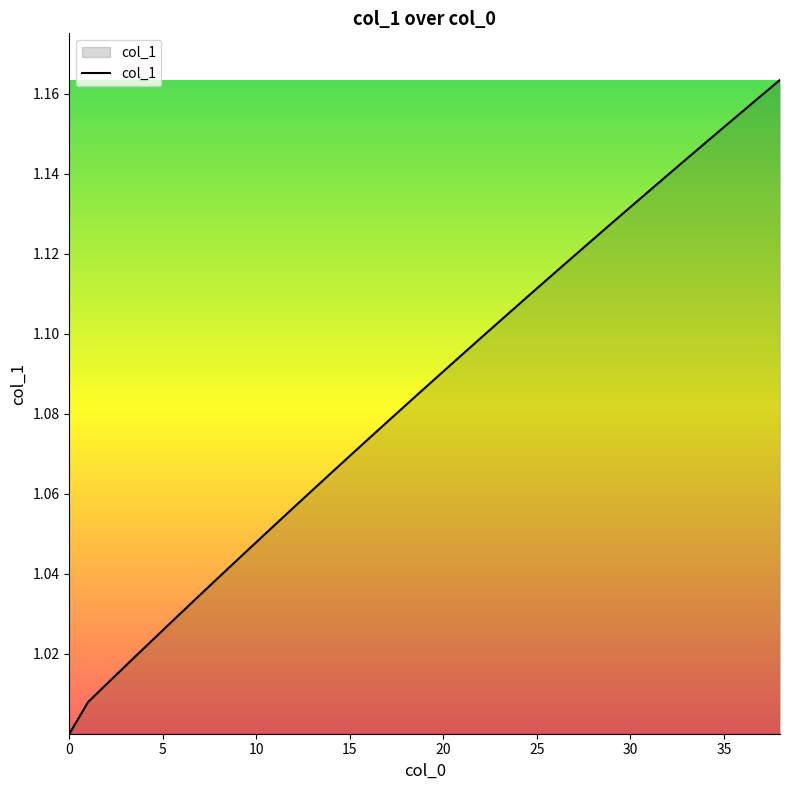

Does the chart display data point markers on the line(s)?

No